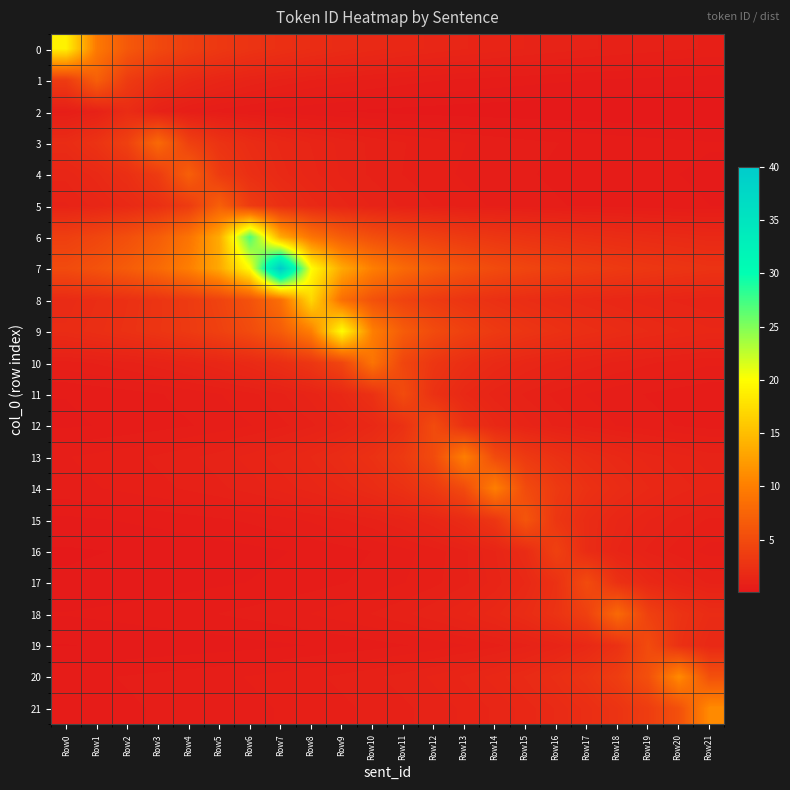

Which series has the largest total across all categories?

7